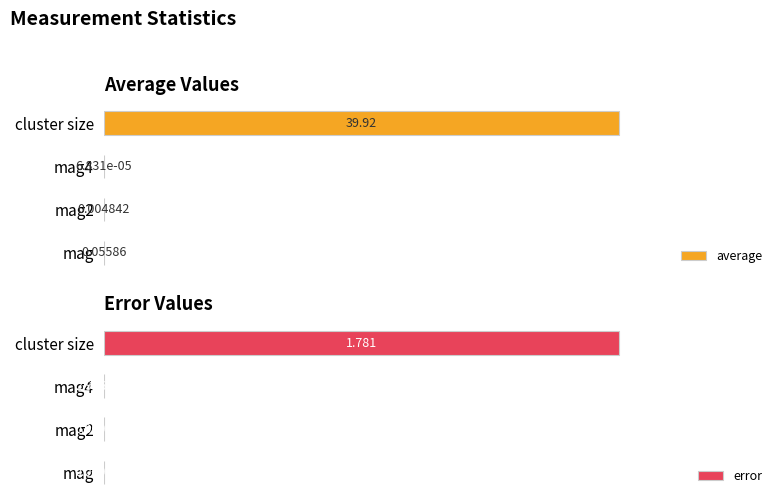

Does the chart contain stacked bars?

No